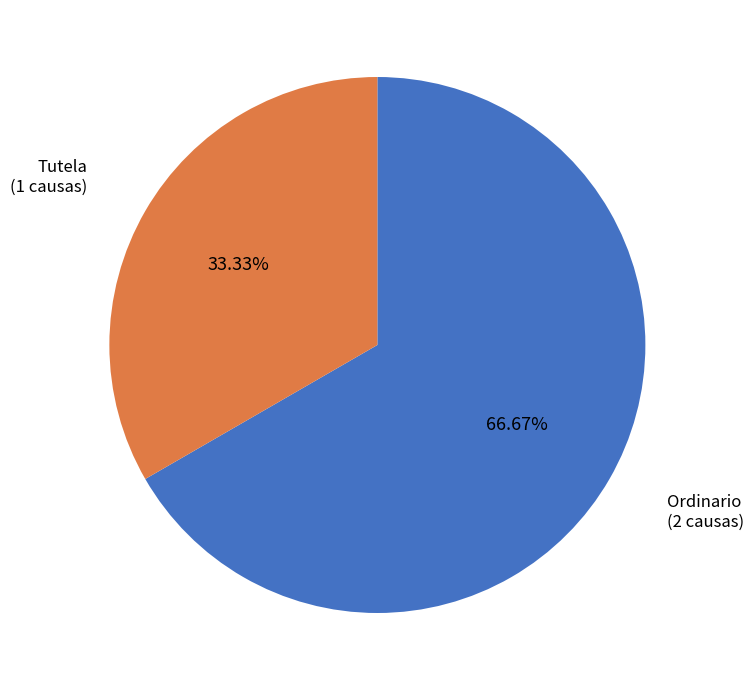

What percentage is NOT represented by Ordinario?

33.3%